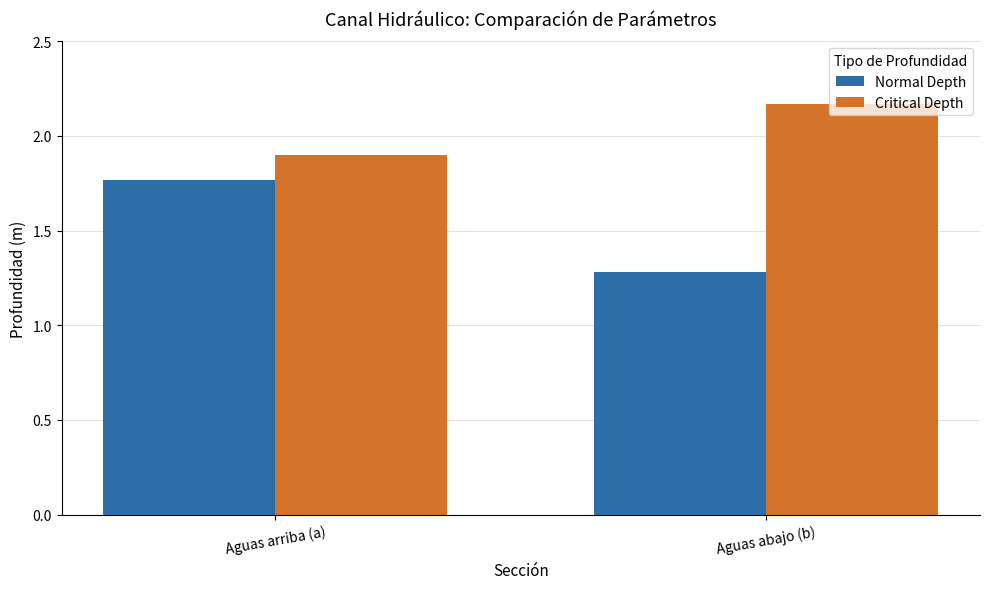

Rank the series by their average value, from highest to lowest.

Critical Depth, Normal Depth